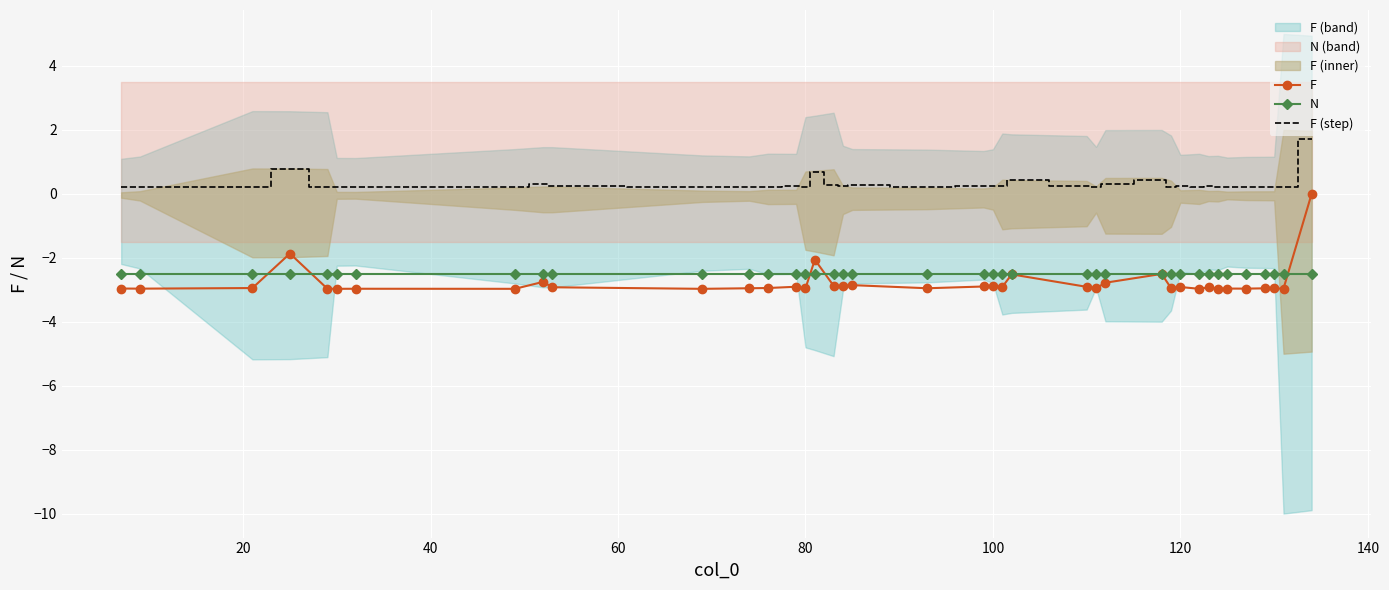

True or false: F (step) and F intersect in this chart.

False